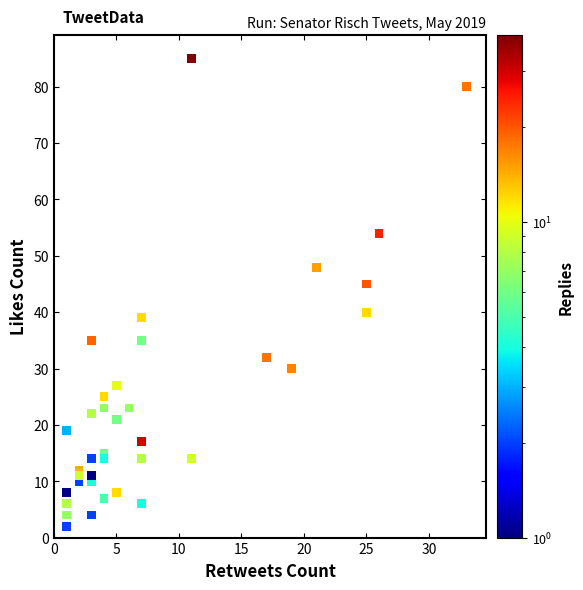

What Y value in the scatter plot is closest to 43?

45